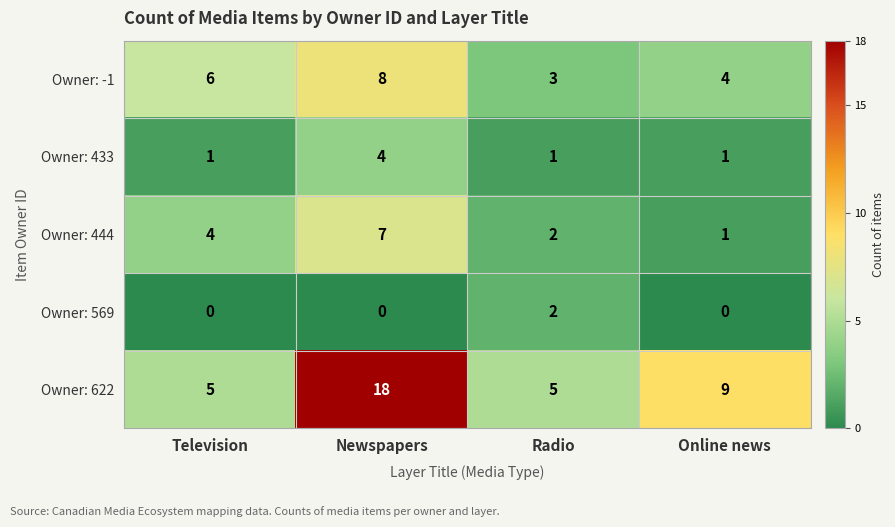

What is the spread (max minus min) of values at Newspapers?

18